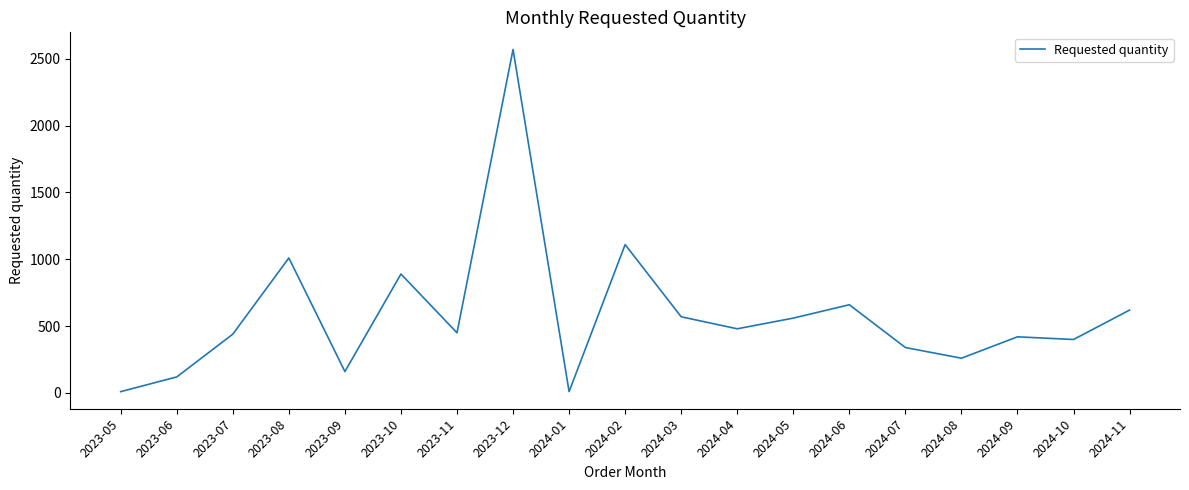

Which label corresponds to the largest value in the chart?

2023-12